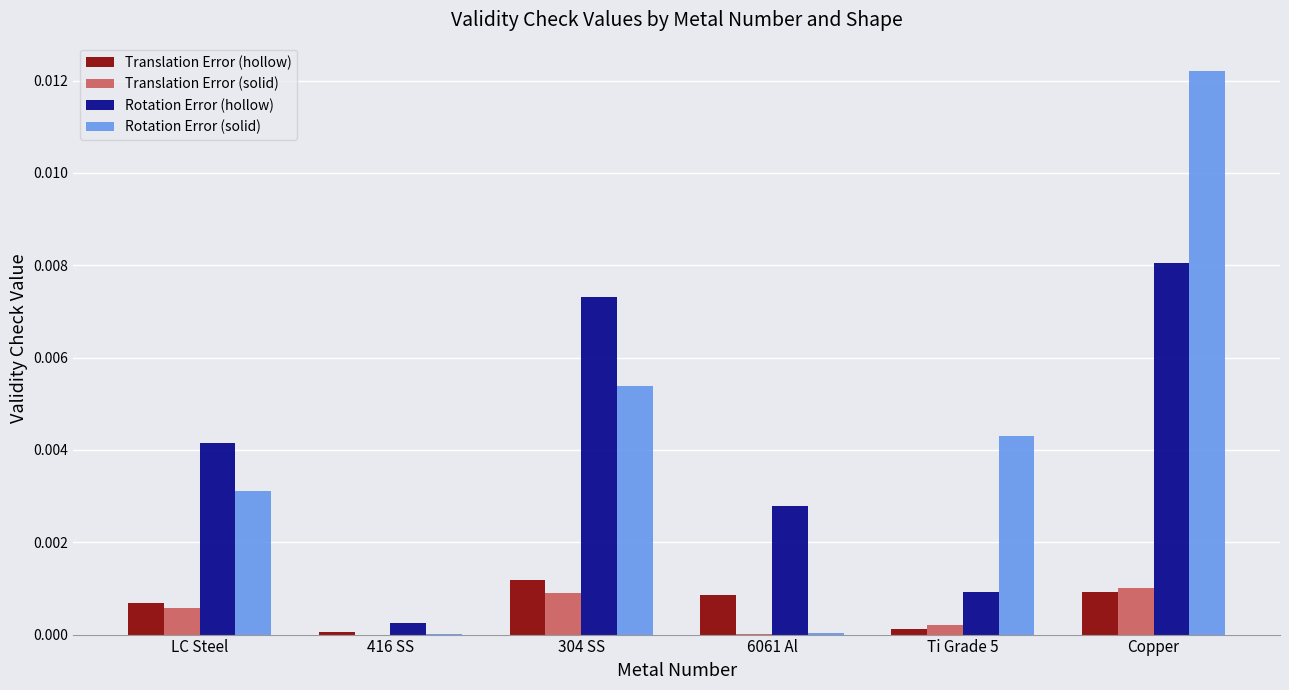

Count the number of categories in the chart.

6